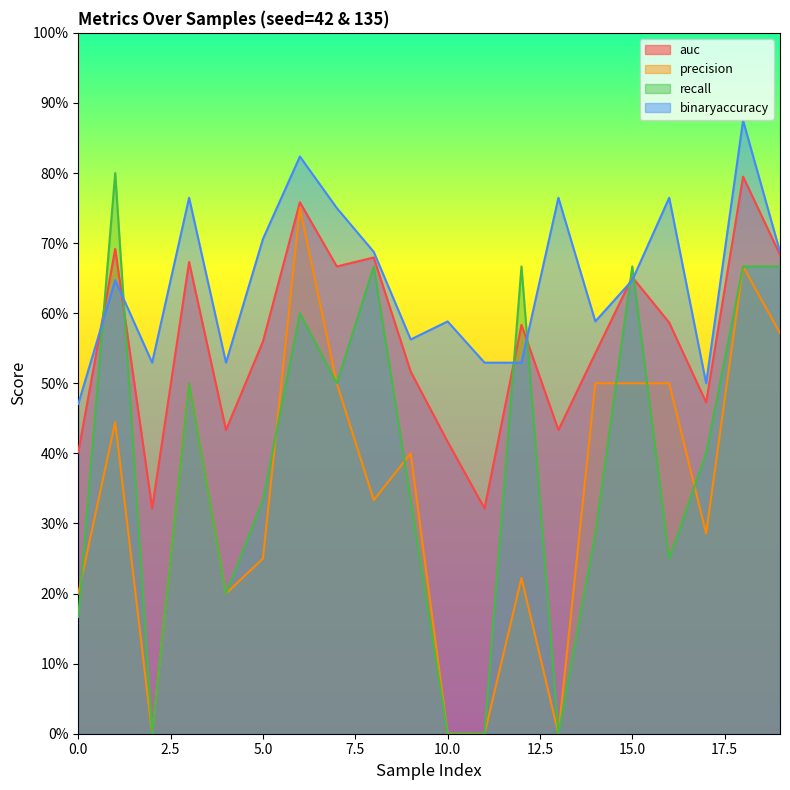

What is the difference between the maximum and minimum values in the auc series?

0.5